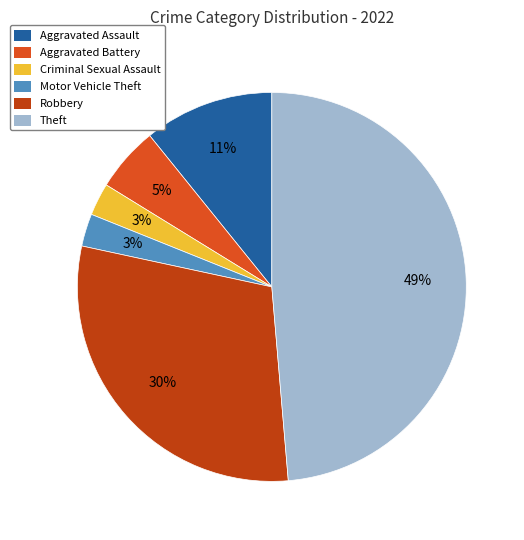

Count the number of slices in the pie.

6